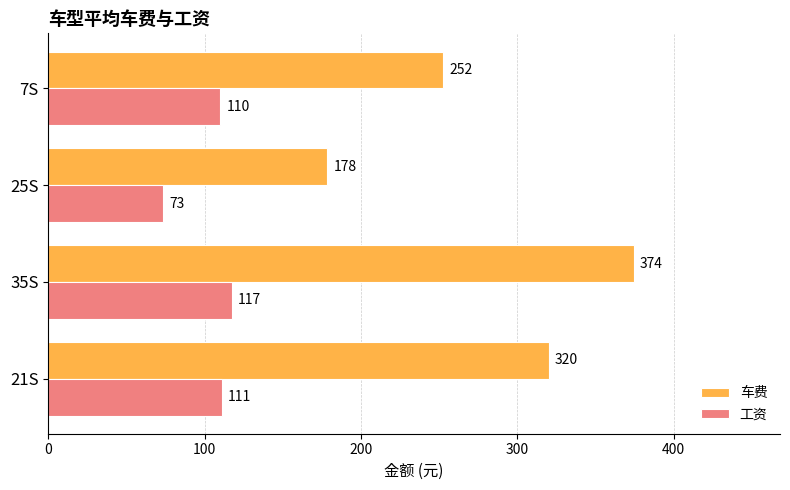

Read the 工资 value at 25S.

73.3